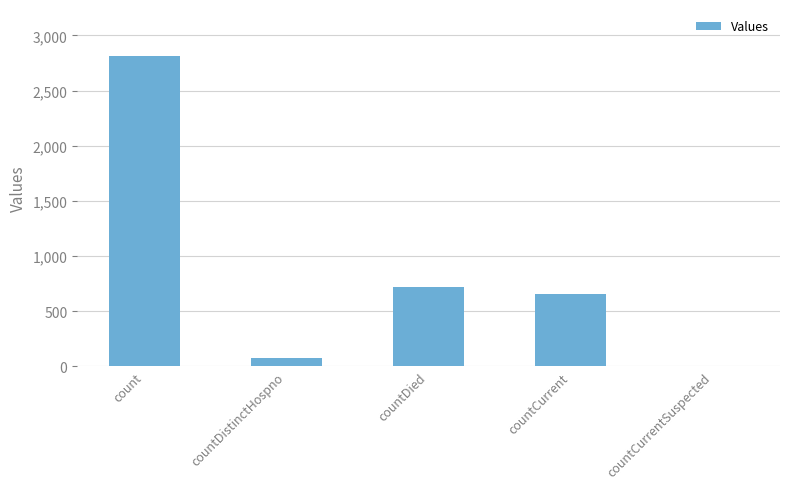

Count the number of data series in this chart.

1